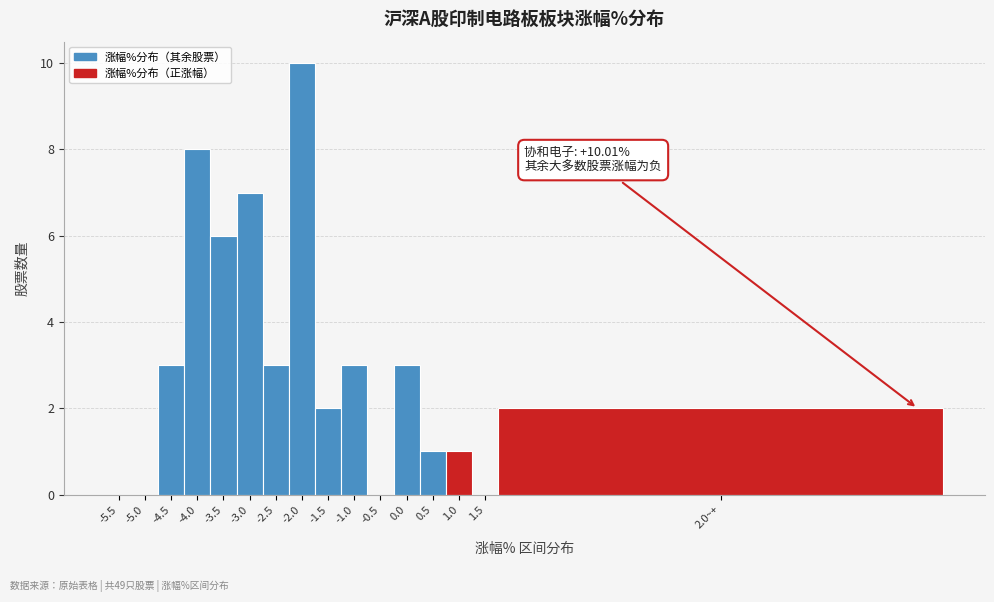

Reading left to right, extract all data points from this chart.

-5.5=0	-5.0=0	-4.5=3	-4.0=8	-3.5=6	-3.0=7	-2.5=3	-2.0=10	-1.5=2	-1.0=3	-0.5=0	0.0=3	0.5=1	1.0=1	1.5=0	2.0~+=2